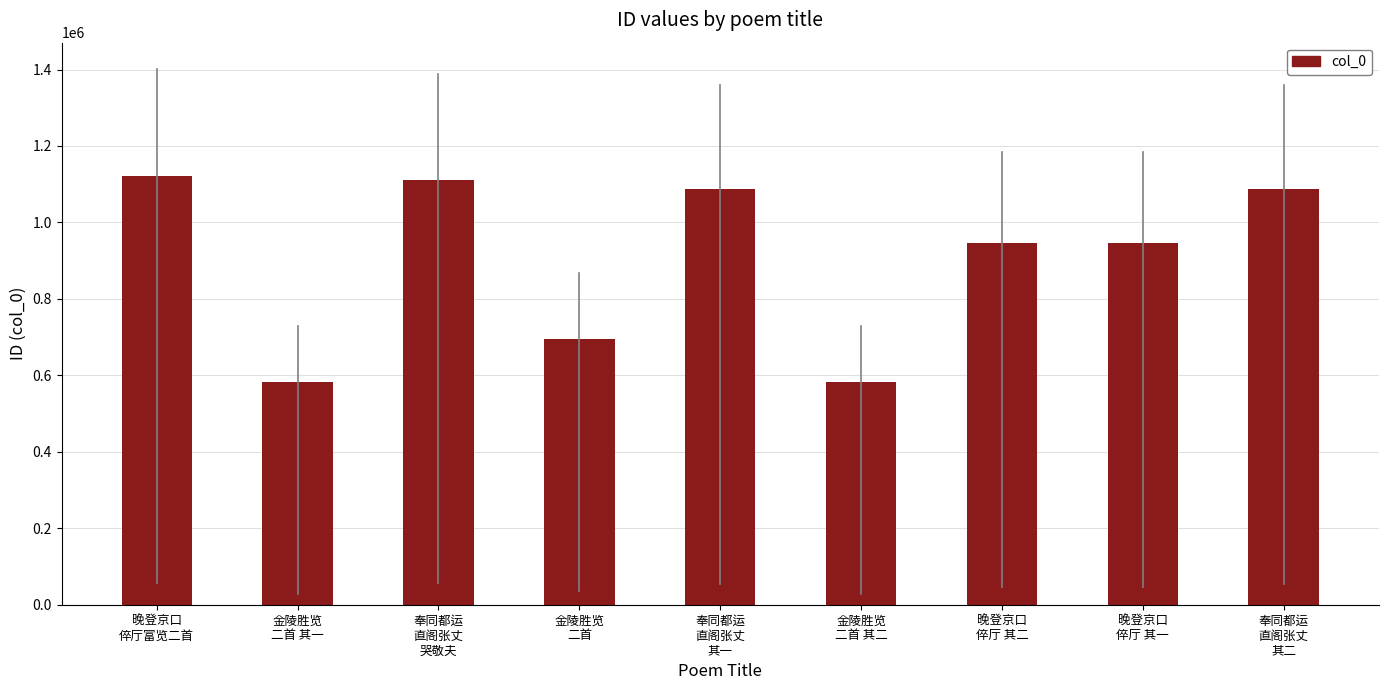

How many data points are less than 946985?

4